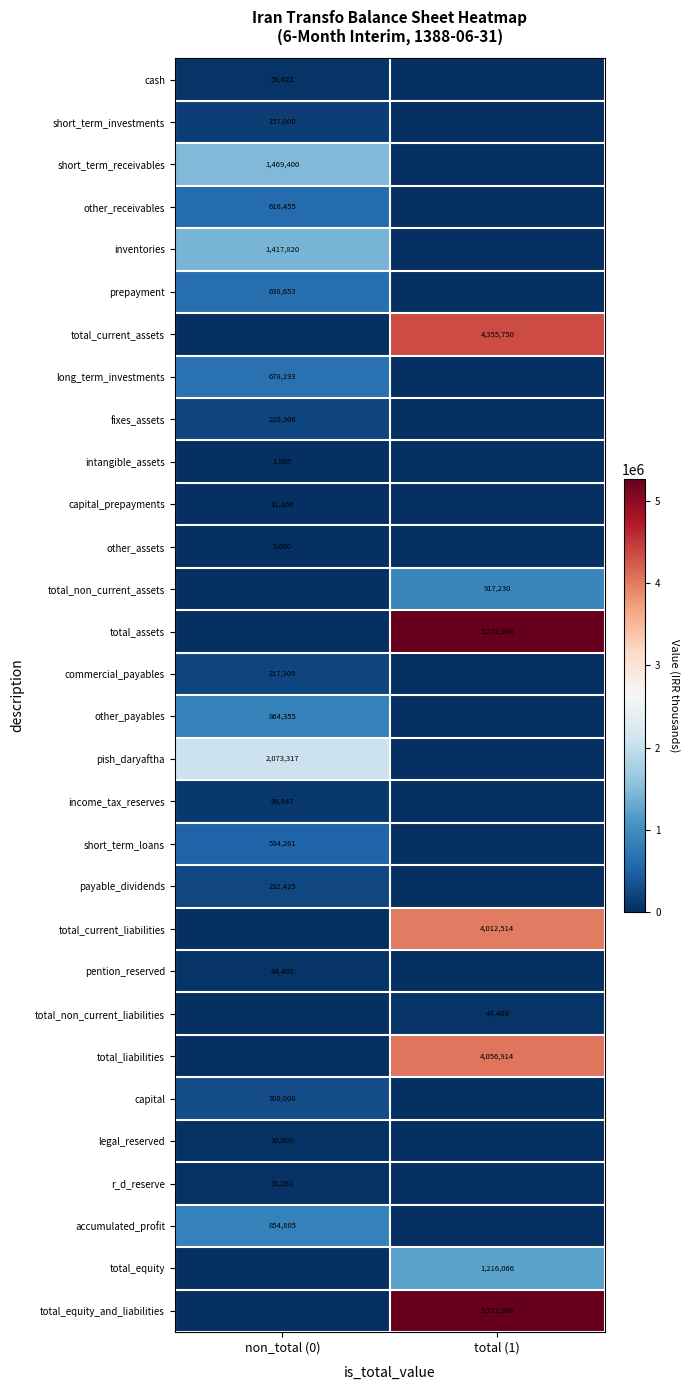

True or false: prepayment has a value of 638653 at non_total (0).

True